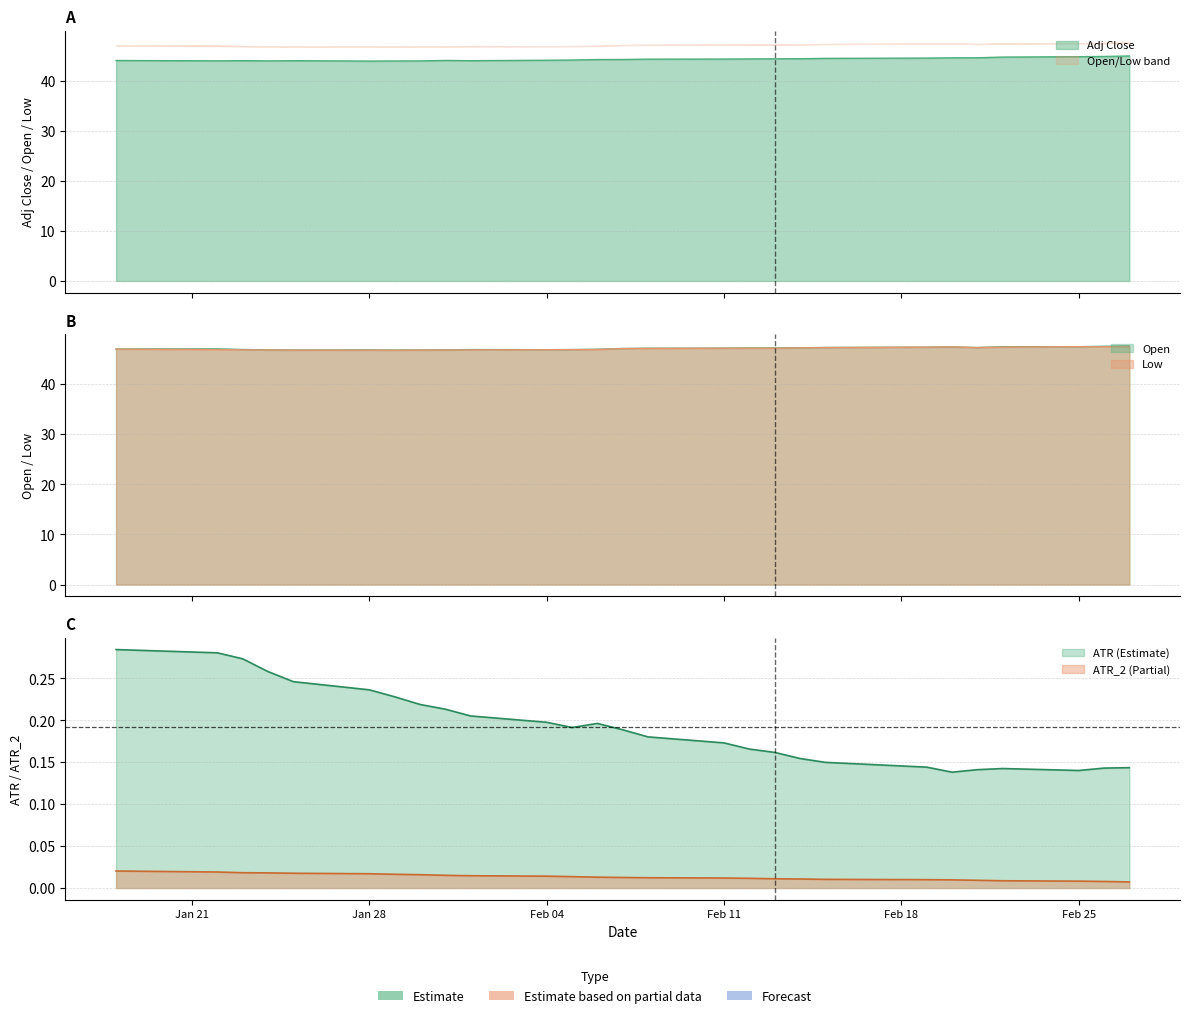

Reading left to right, what are all the values shown in this chart?

ATR: 0.3	0.3	0.3	0.3	0.2	0.2	0.2	0.2	0.2	0.2	0.2	0.2	0.2	0.2	0.2	0.2	0.2	0.2	0.2	0.1	0.1	0.1	0.1	0.1	0.1	0.1	0.1
ATR_2: 0.0	0.0	0.0	0.0	0.0	0.0	0.0	0.0	0.0	0.0	0.0	0.0	0.0	0.0	0.0	0.0	0.0	0.0	0.0	0.0	0.0	0.0	0.0	0.0	0.0	0.0	0.0
Adj_Close: 44.0	43.9	44.0	43.9	44.0	43.9	43.9	43.9	44.0	44.0	44.1	44.1	44.2	44.2	44.3	44.3	44.3	44.3	44.4	44.4	44.5	44.5	44.6	44.7	44.8	44.8	44.9
Open: 47.0	47.0	46.9	46.8	46.8	46.8	46.8	46.8	46.8	46.9	46.9	46.9	47.0	47.1	47.2	47.2	47.2	47.2	47.2	47.3	47.4	47.4	47.3	47.5	47.5	47.5	47.6
Low: 47.0	46.9	46.8	46.8	46.8	46.8	46.8	46.8	46.8	46.8	46.9	46.9	46.9	47.1	47.1	47.2	47.2	47.2	47.2	47.3	47.4	47.4	47.3	47.4	47.5	47.4	47.5